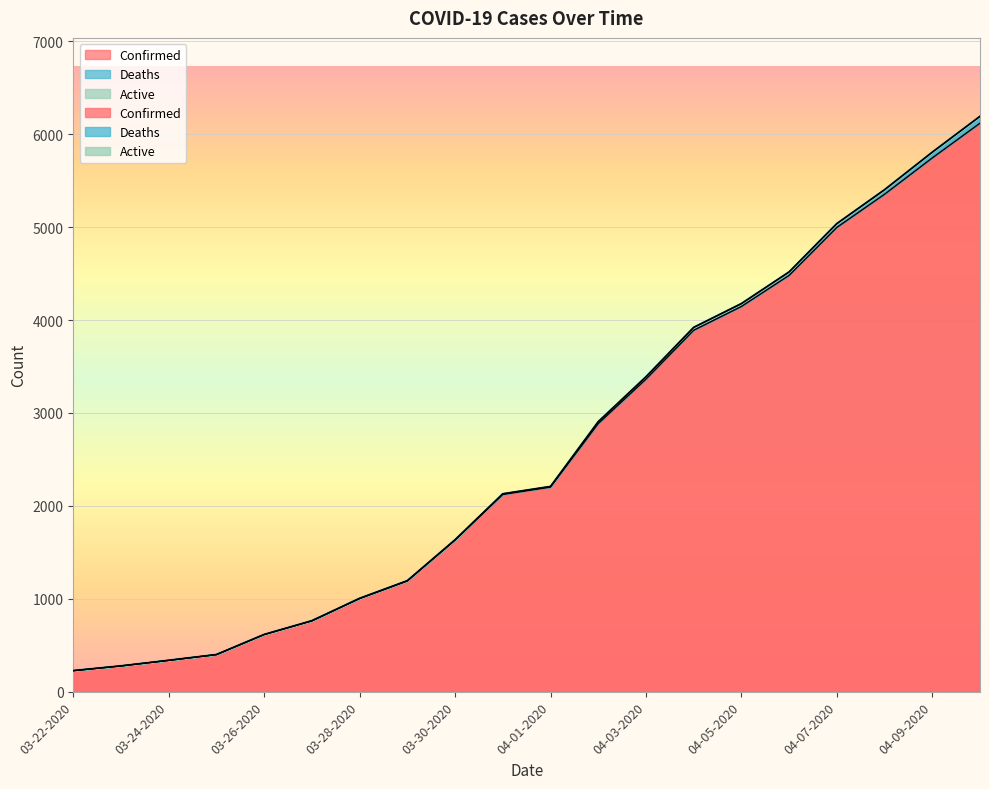

How many lines are shown in the chart?

3